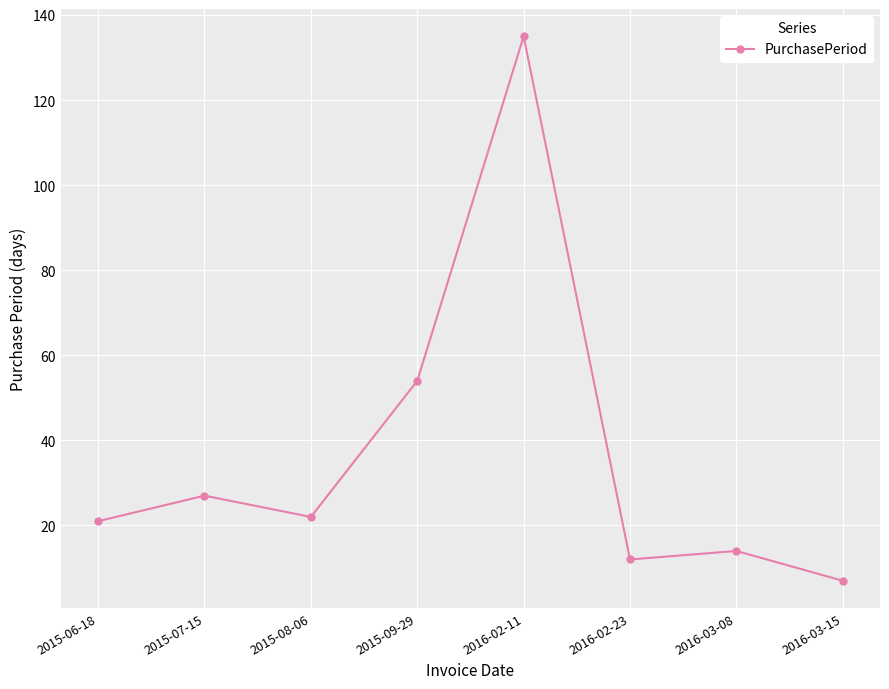

The value at 2016-03-08 is 14. True or false?

True